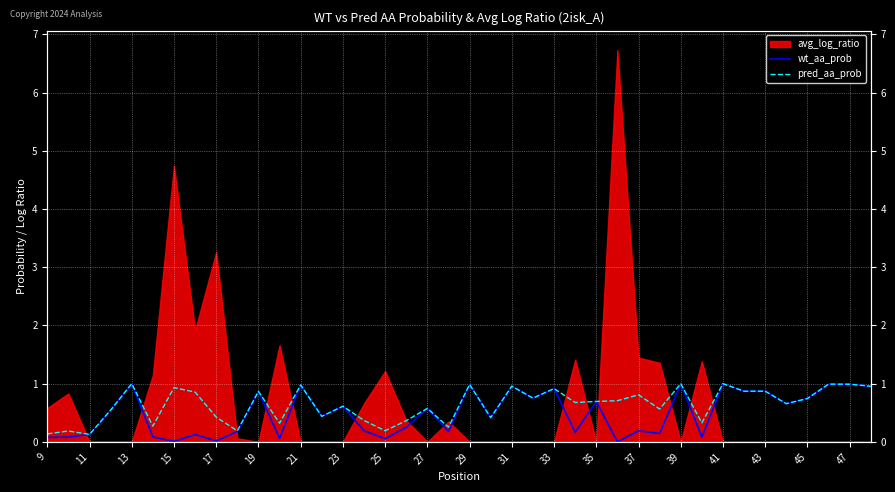

Between 43 and 23, which series saw the biggest shift?

wt_aa_prob